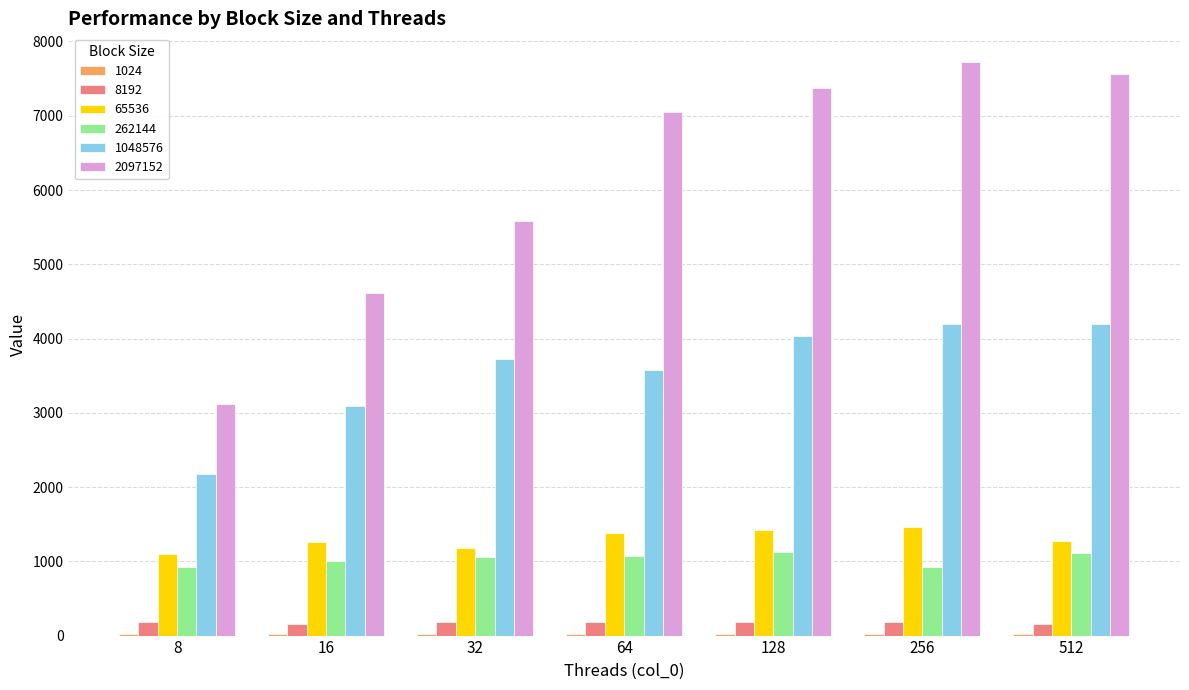

Which series has the largest total across all categories?

2097152